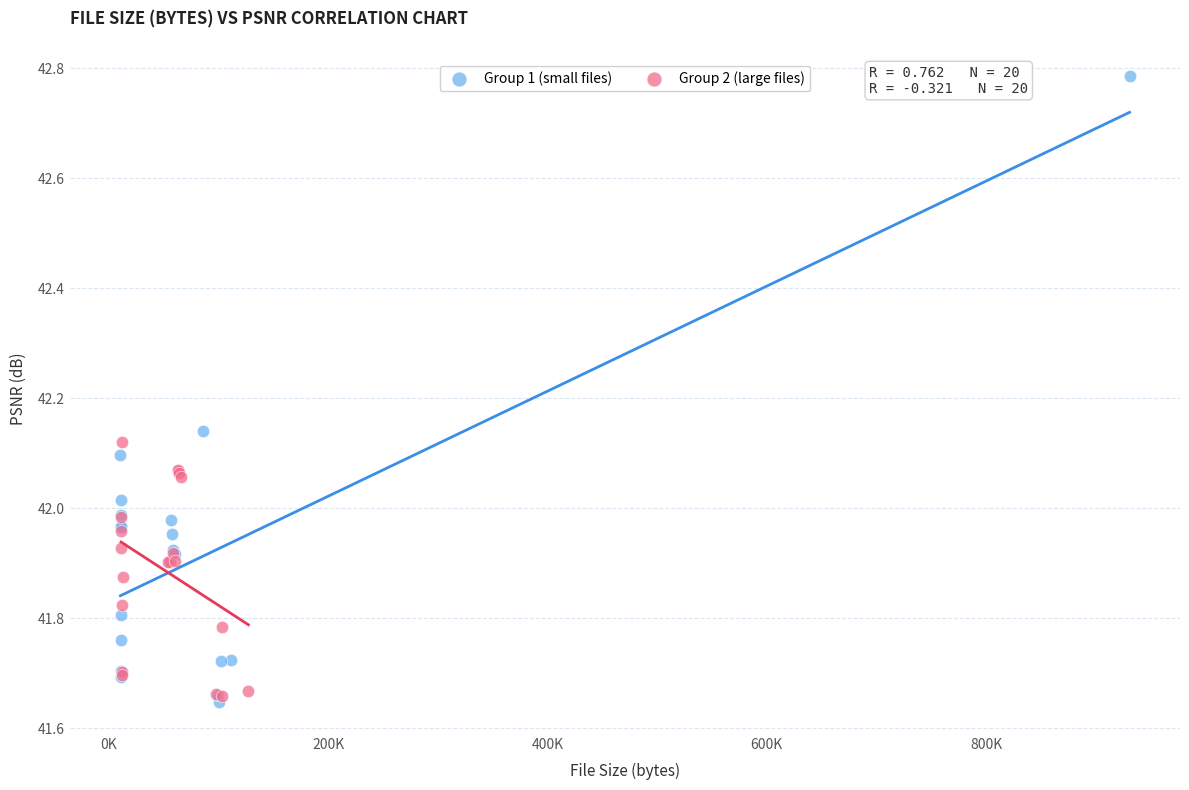

Which series contains the highest Y value?

Group 1 (small files)